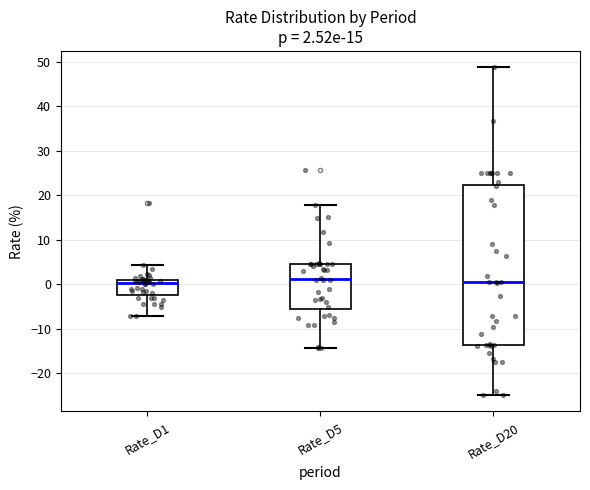

Comparing the boxes themselves (not the whiskers), which one is the tallest?

Rate_D20